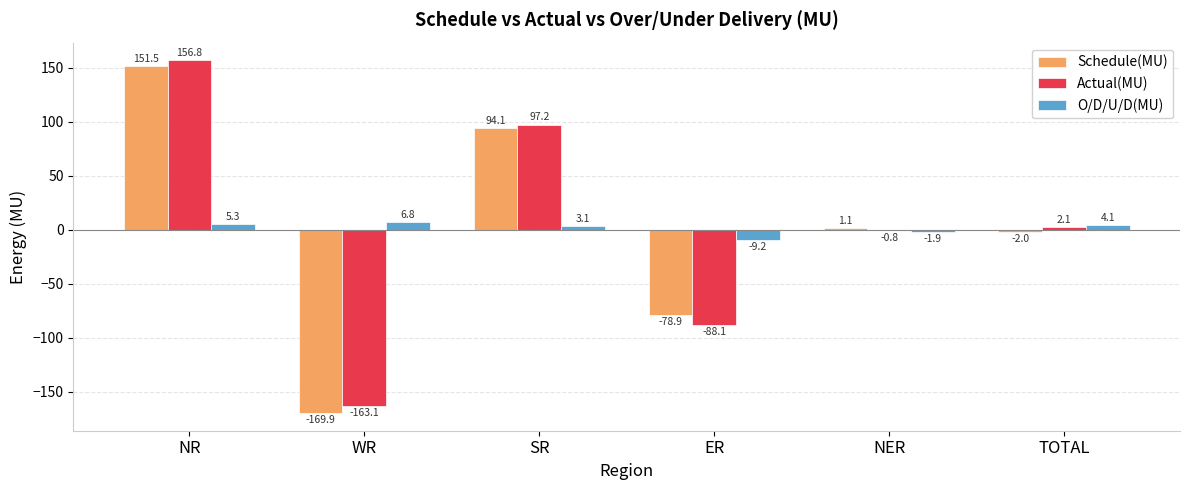

At which category does the chart reach its peak across all series?

NR